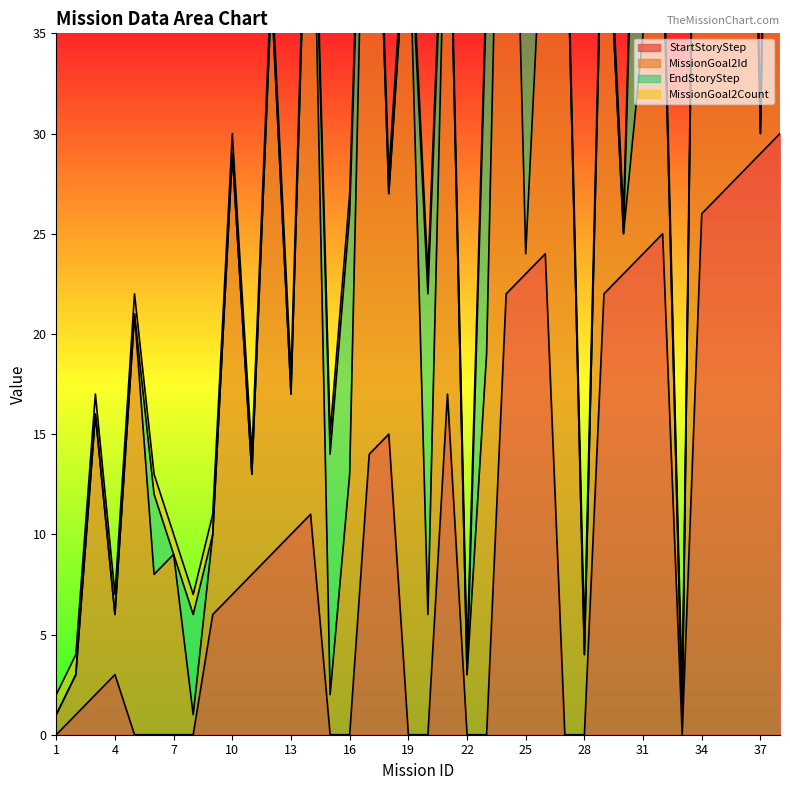

What is the difference between the maximum and minimum values in the MissionGoal2Count series?

2